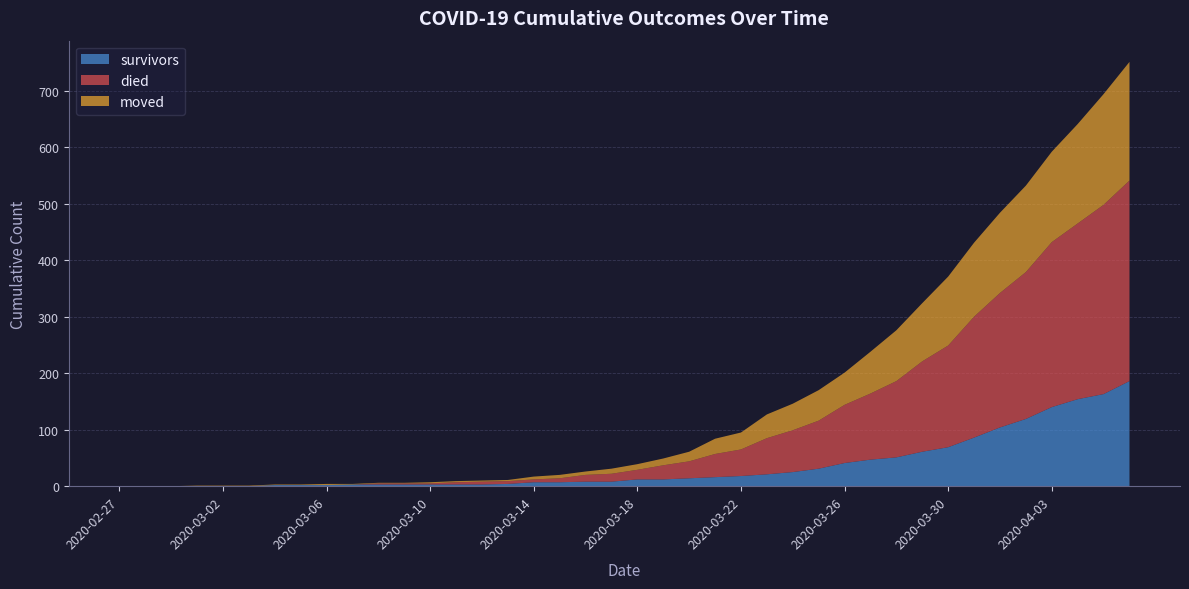

Reading left to right, list all the values displayed in this chart.

survivors: 2020-02-27=0	2020-02-28=0	2020-02-29=0	2020-03-01=0	2020-03-02=0	2020-03-03=0	2020-03-04=2	2020-03-05=2	2020-03-06=2	2020-03-07=3	2020-03-08=3	2020-03-09=3	2020-03-10=3	2020-03-11=3	2020-03-12=3	2020-03-13=4	2020-03-14=7	2020-03-15=7	2020-03-16=8	2020-03-17=8	2020-03-18=12	2020-03-19=12	2020-03-20=14	2020-03-21=16	2020-03-22=18	2020-03-23=21	2020-03-24=25	2020-03-25=31	2020-03-26=41	2020-03-27=47	2020-03-28=51	2020-03-29=61	2020-03-30=69	2020-03-31=86	2020-04-01=104	2020-04-02=119	2020-04-03=140	2020-04-04=154	2020-04-05=163	2020-04-06=186
died: 2020-02-27=0	2020-02-28=0	2020-02-29=0	2020-03-01=0	2020-03-02=0	2020-03-03=0	2020-03-04=0	2020-03-05=0	2020-03-06=0	2020-03-07=0	2020-03-08=2	2020-03-09=2	2020-03-10=2	2020-03-11=4	2020-03-12=5	2020-03-13=5	2020-03-14=5	2020-03-15=7	2020-03-16=12	2020-03-17=14	2020-03-18=17	2020-03-19=25	2020-03-20=30	2020-03-21=41	2020-03-22=47	2020-03-23=64	2020-03-24=74	2020-03-25=85	2020-03-26=103	2020-03-27=117	2020-03-28=135	2020-03-29=160	2020-03-30=180	2020-03-31=214	2020-04-01=238	2020-04-02=260	2020-04-03=292	2020-04-04=311	2020-04-05=335	2020-04-06=355
moved: 2020-02-27=0	2020-02-28=0	2020-02-29=0	2020-03-01=1	2020-03-02=1	2020-03-03=1	2020-03-04=1	2020-03-05=1	2020-03-06=2	2020-03-07=1	2020-03-08=1	2020-03-09=1	2020-03-10=2	2020-03-11=2	2020-03-12=2	2020-03-13=2	2020-03-14=5	2020-03-15=6	2020-03-16=6	2020-03-17=9	2020-03-18=10	2020-03-19=12	2020-03-20=17	2020-03-21=27	2020-03-22=30	2020-03-23=42	2020-03-24=47	2020-03-25=54	2020-03-26=57	2020-03-27=74	2020-03-28=90	2020-03-29=103	2020-03-30=122	2020-03-31=131	2020-04-01=142	2020-04-02=153	2020-04-03=160	2020-04-04=176	2020-04-05=196	2020-04-06=210